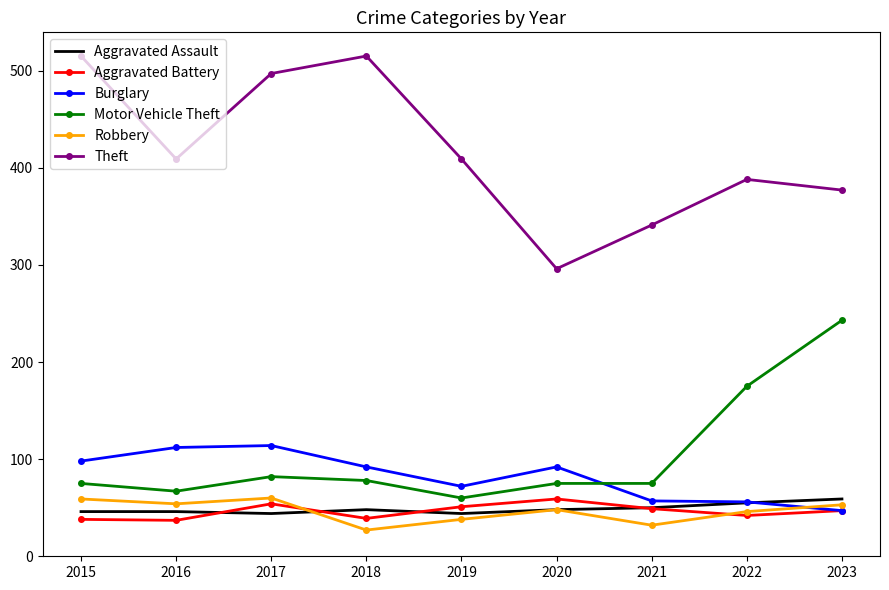

What is the difference between the maximum and minimum values in the Aggravated Battery series?

22